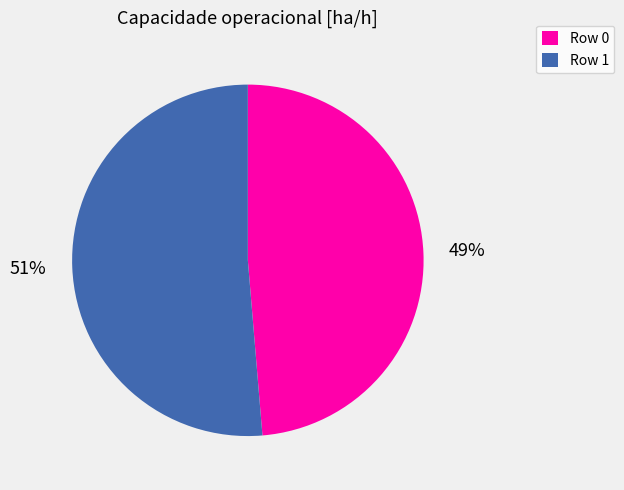

How many slices are in this pie chart?

2